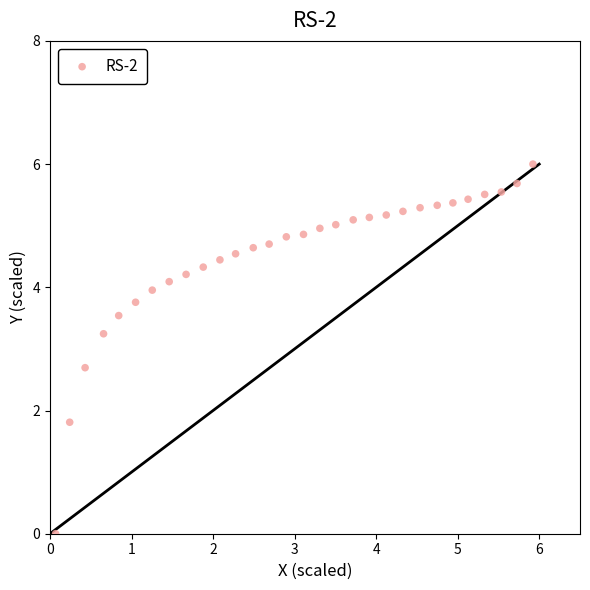

What is the range of X values (max minus min)?

5.9